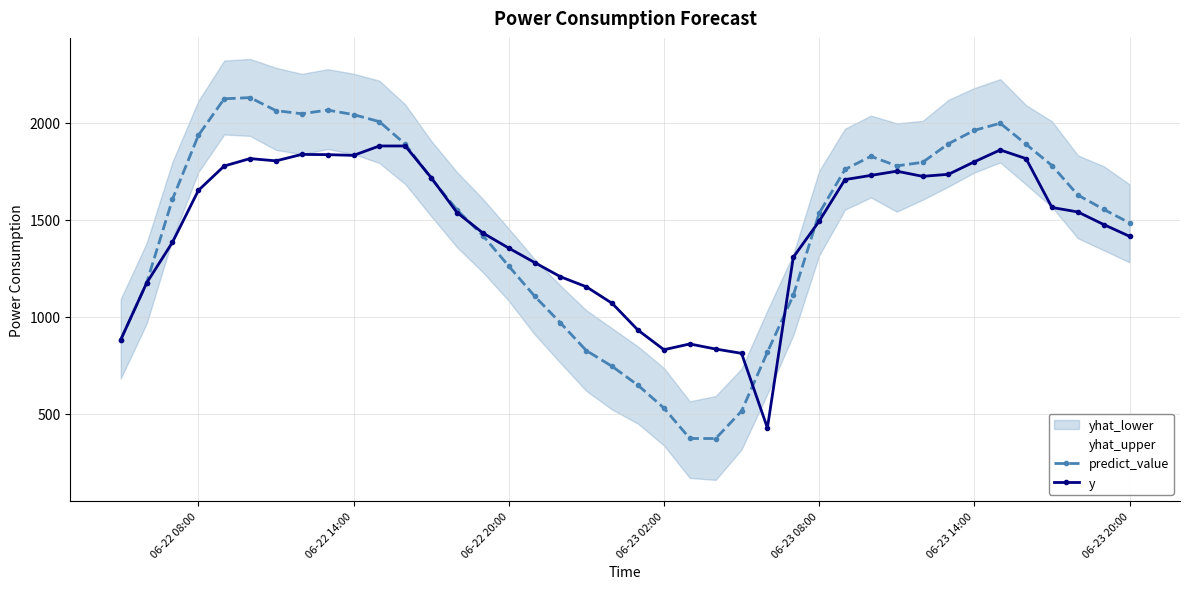

True or false: predict_value has a value of 528.1 at 06-23 02:00.

True